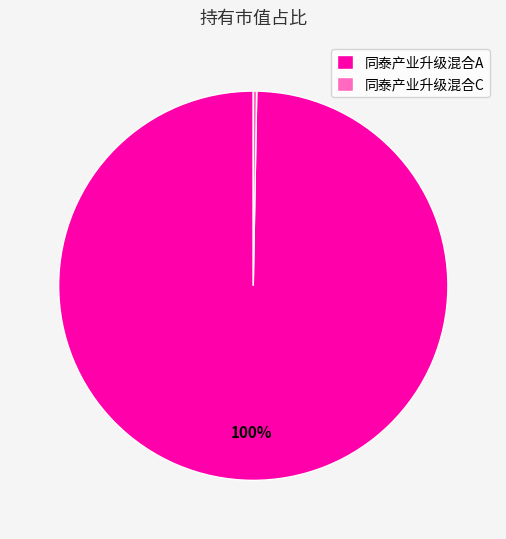

Rank the categories by value from lowest to highest.

同泰产业升级混合C, 同泰产业升级混合A